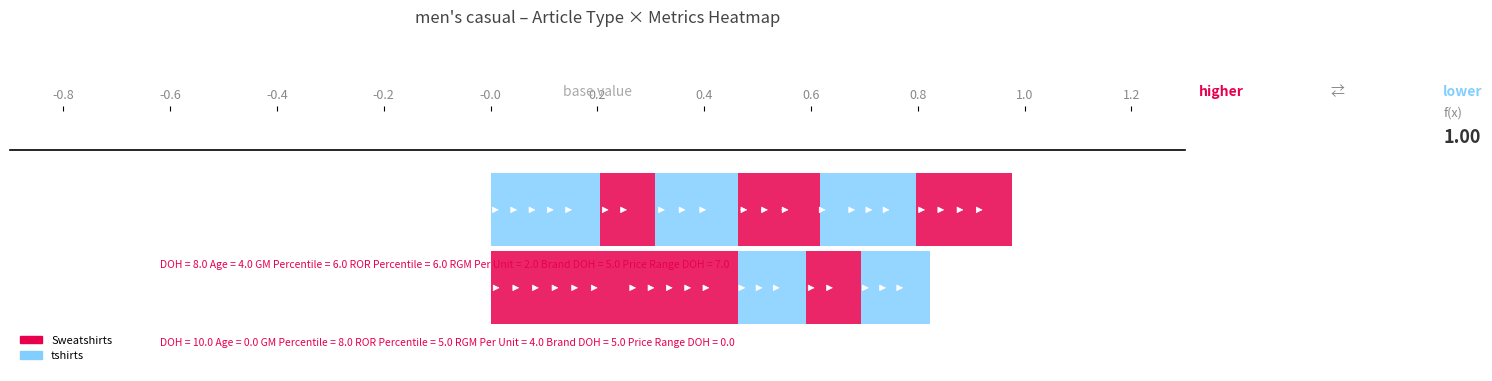

Which series changed the most between DOH and Age?

tshirts